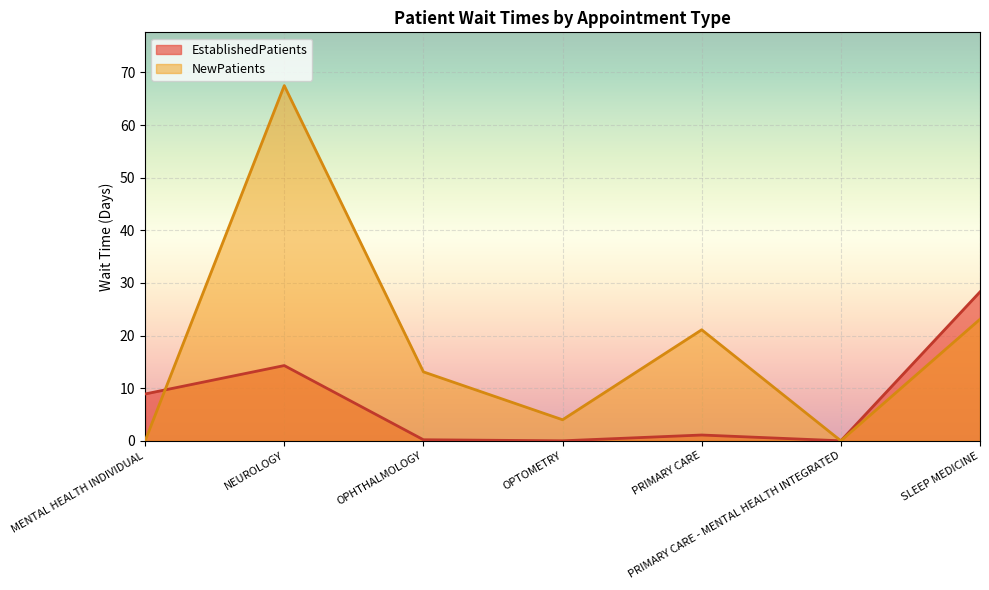

What is the difference between the NewPatients values at SLEEP MEDICINE and PRIMARY CARE?

2.0